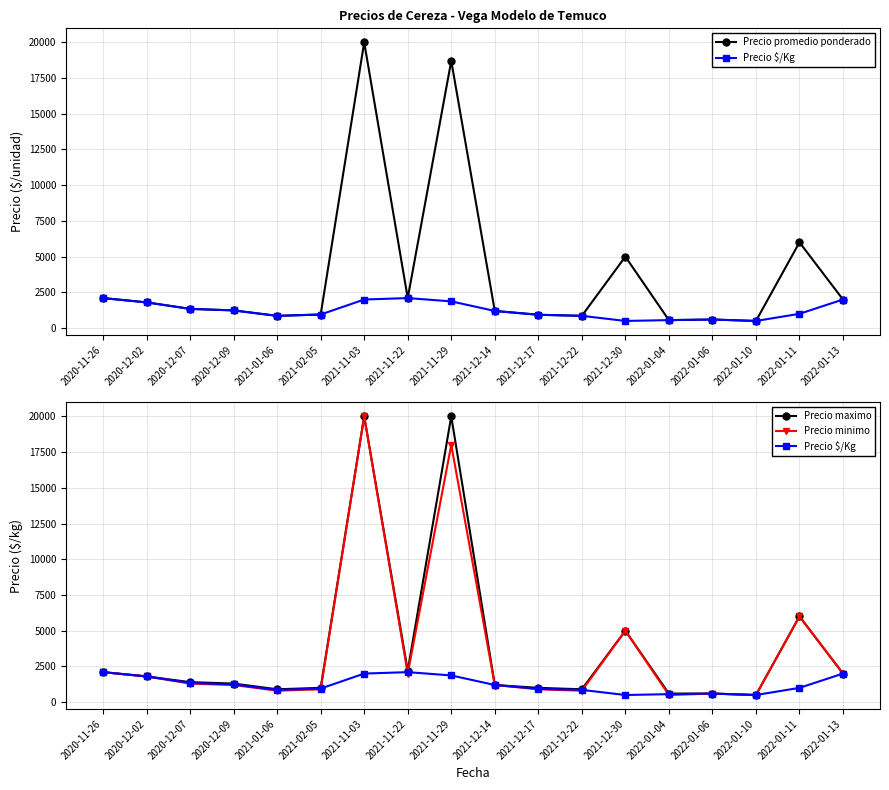

What is the sum of all Precio $/Kg values?

22409